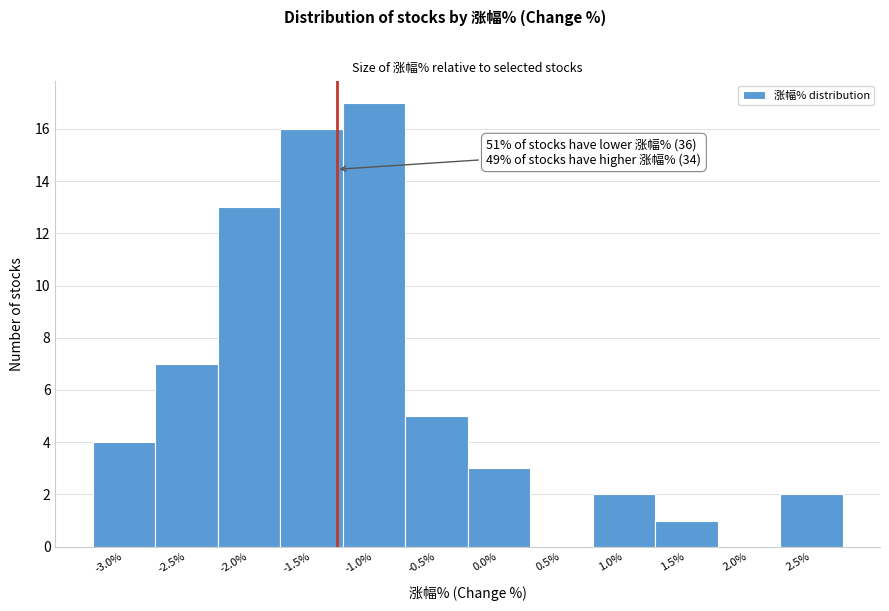

Reading right to left, list all the values displayed in this chart.

2.5%=2	2.0%=0	1.5%=1	1.0%=2	0.5%=0	0.0%=3	-0.5%=5	-1.0%=17	-1.5%=16	-2.0%=13	-2.5%=7	-3.0%=4